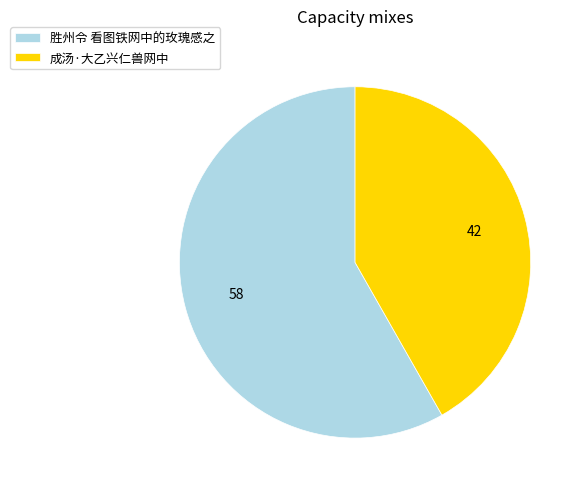

Rank the categories by value from lowest to highest.

成汤·大乙兴仁兽网中, 胜州令 看图铁网中的玫瑰感之